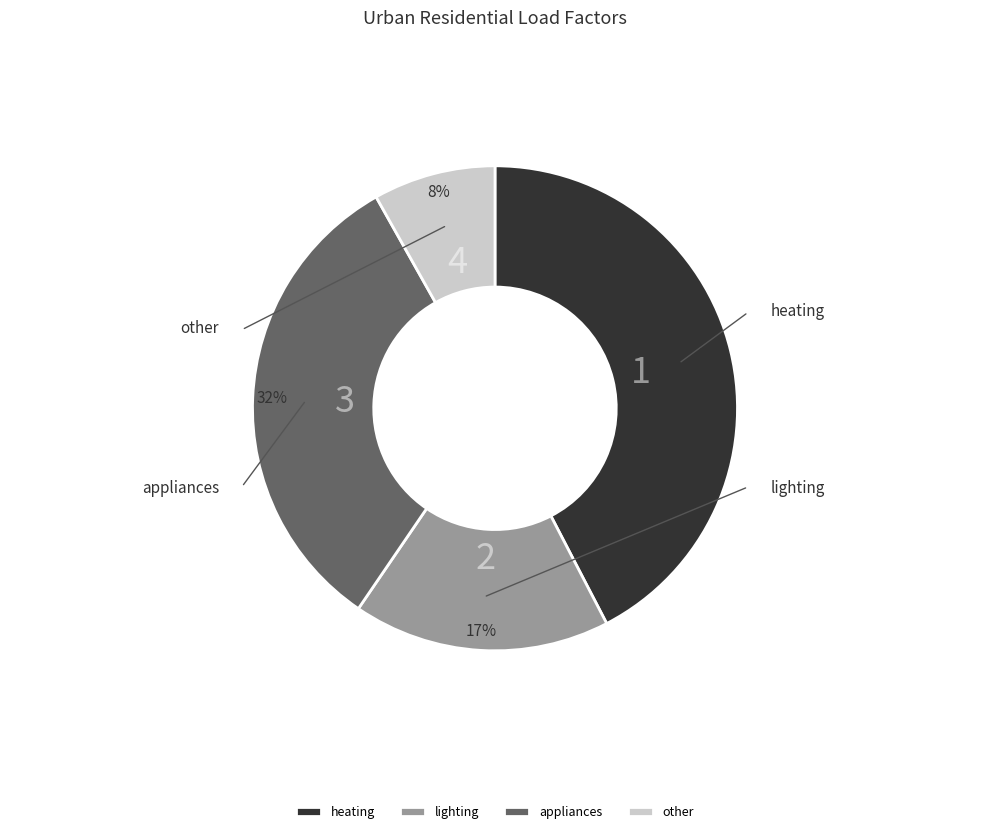

To the nearest percent, what is the average slice percentage?

25%